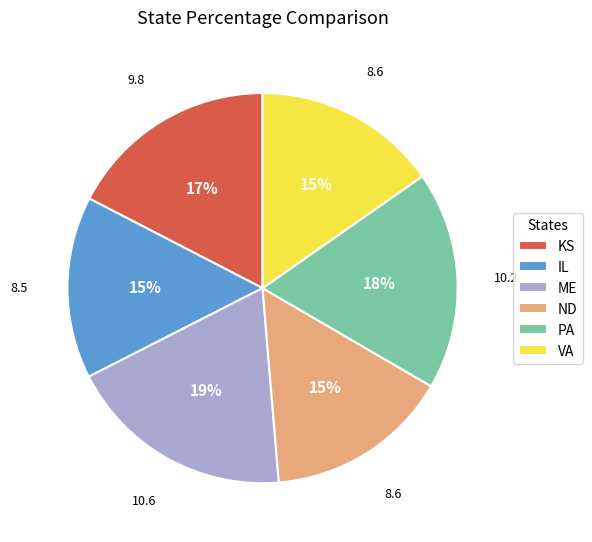

To the nearest percent, what is the difference between the largest and smallest slice percentages?

4%